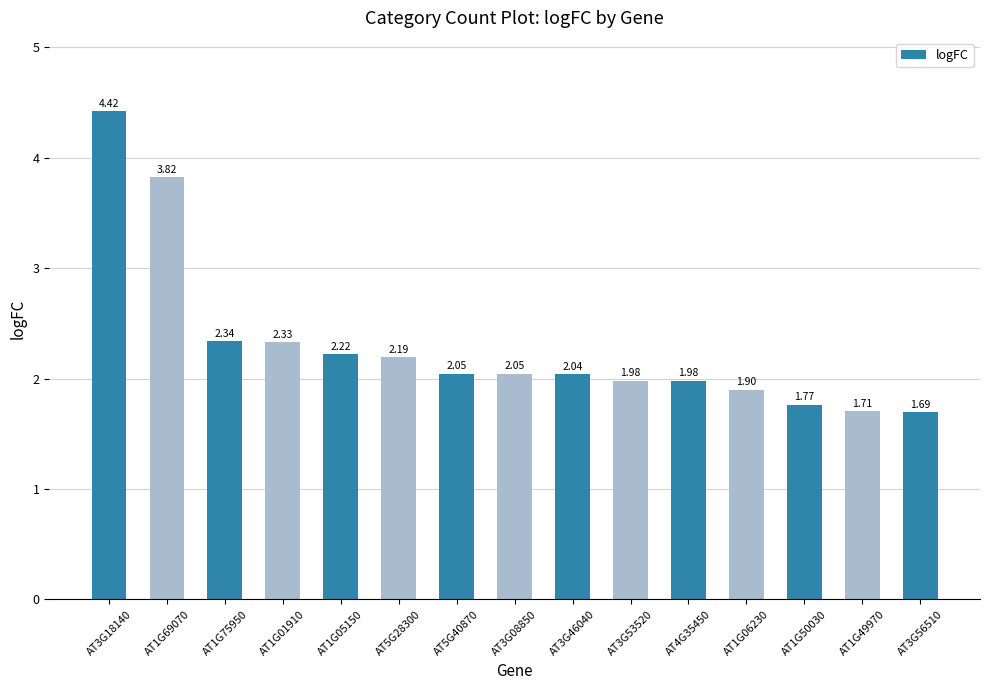

What is the change in value from AT1G69070 to AT1G05150?

-1.6